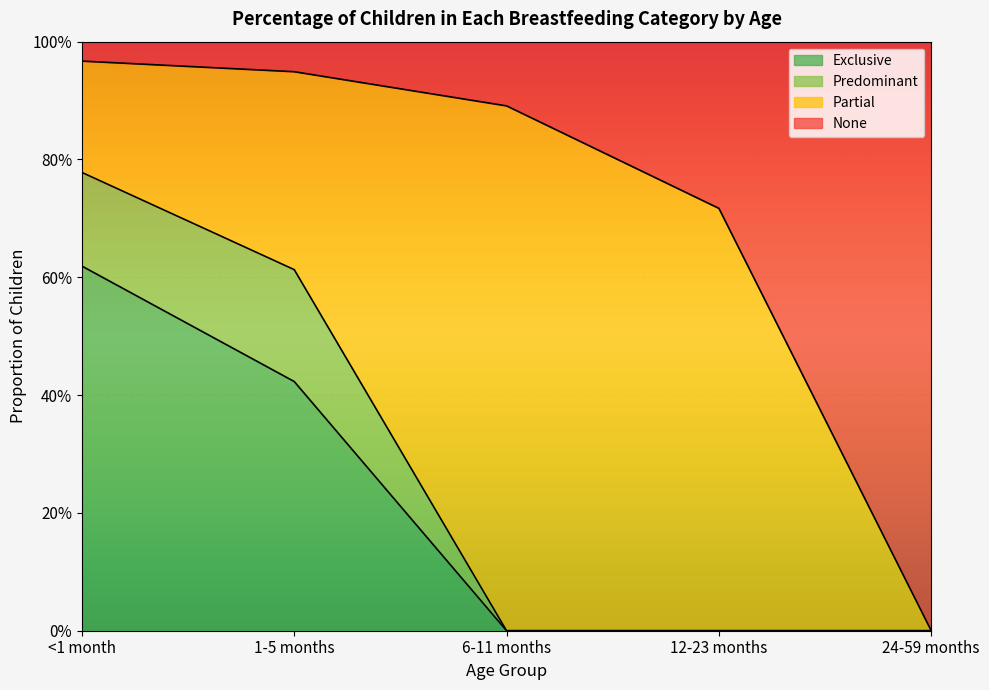

At which category does the chart reach its minimum across all series?

6-11 months